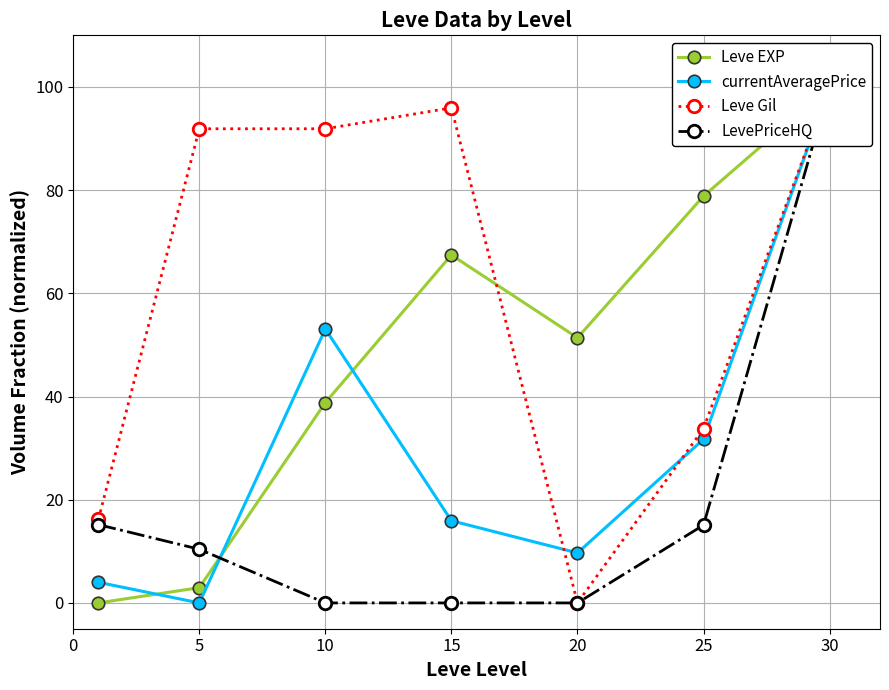

At which label is Leve Gil closest to 50?

25